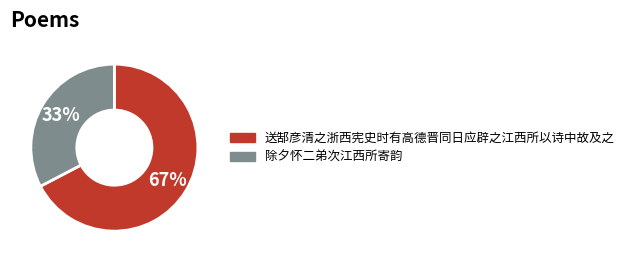

What is the smallest slice in the pie chart?

除夕怀二弟次江西所寄韵